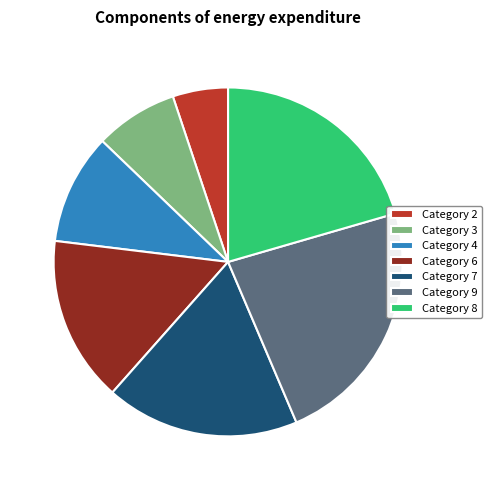

Which has a higher value, Category 9 or Category 7?

Category 9